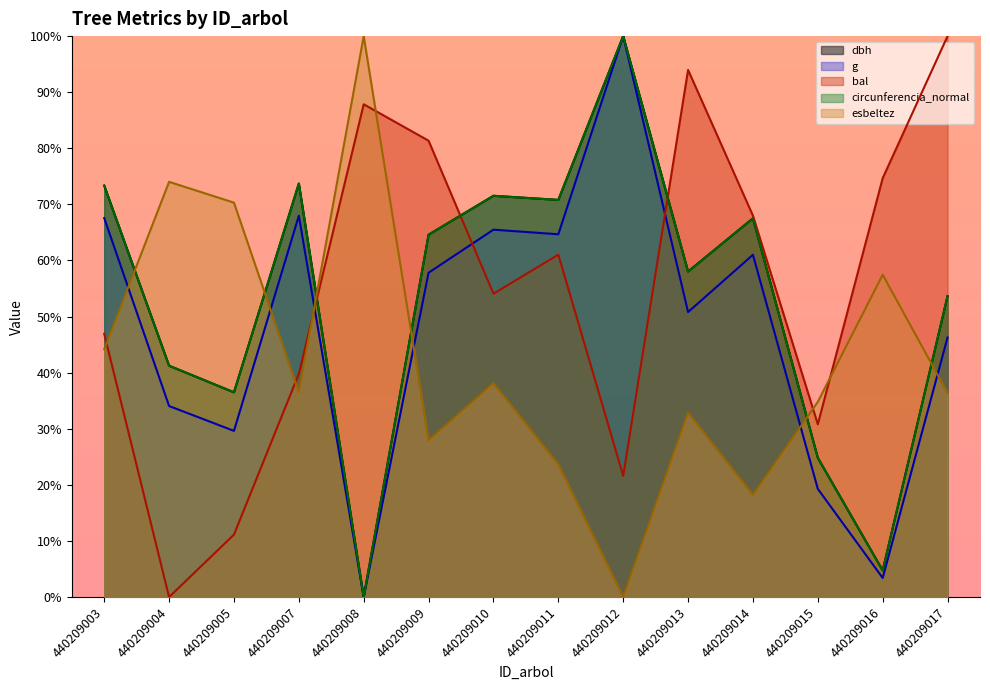

Which series has the largest range (max minus min)?

dbh